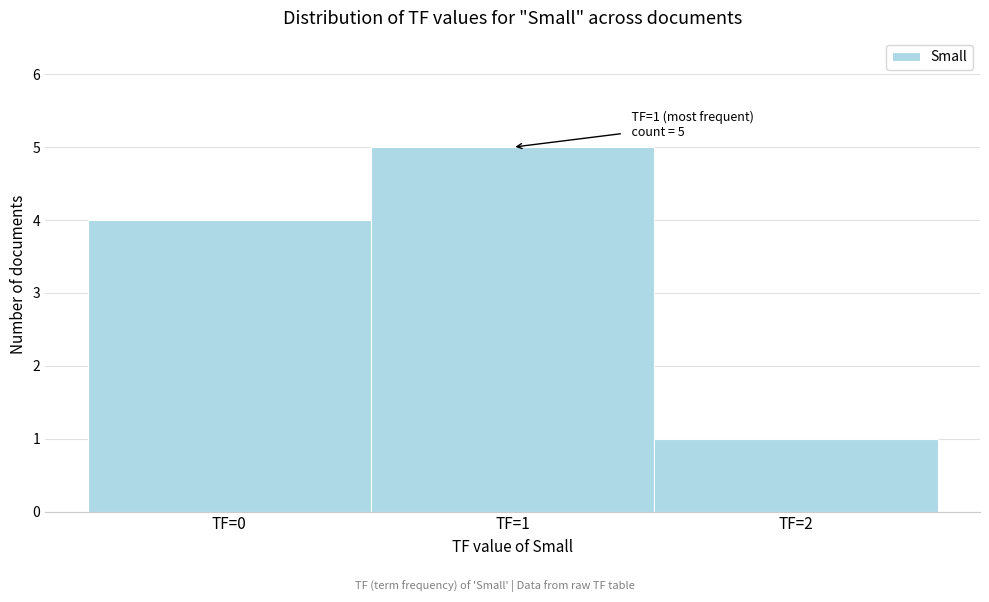

Over which range of the x-axis is the bar tallest?

0.5 to 1.5